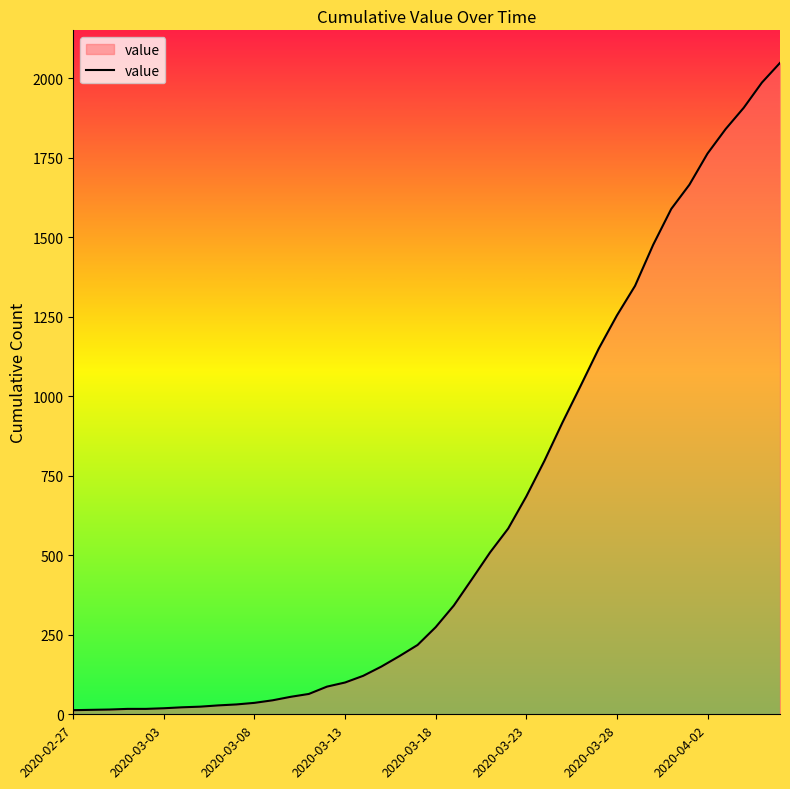

What is the maximum value shown in the chart?

2048